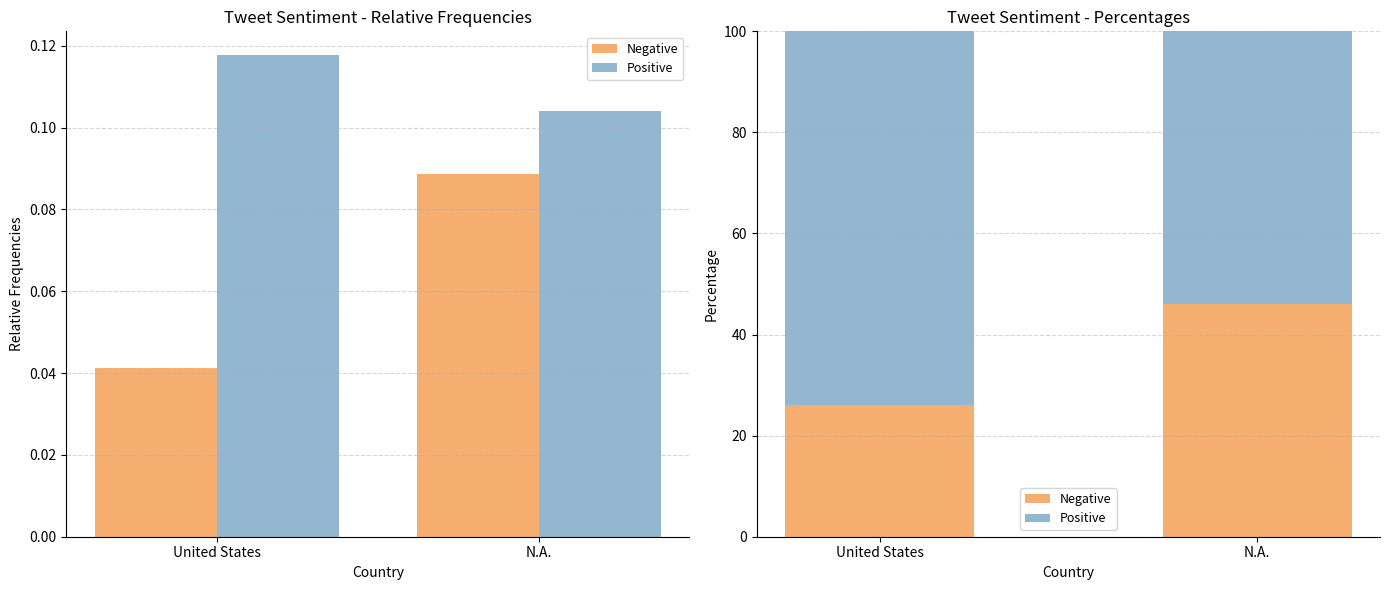

What is the value of the Negative bar at the 1st from the left?

26.0